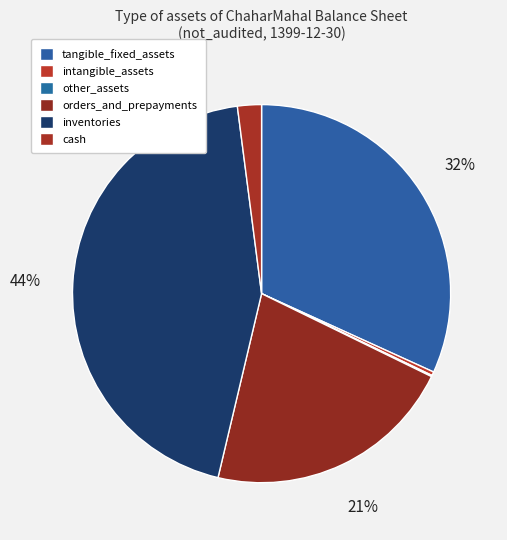

Does any single category account for the majority?

No